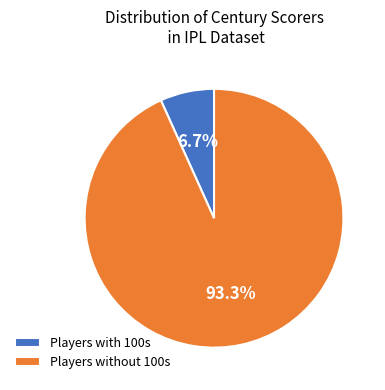

Rank the categories by value from lowest to highest.

Players with 100s, Players without 100s